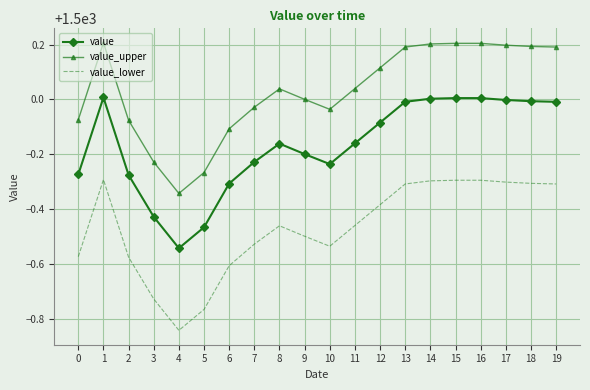

True or false: value_upper and value intersect in this chart.

False